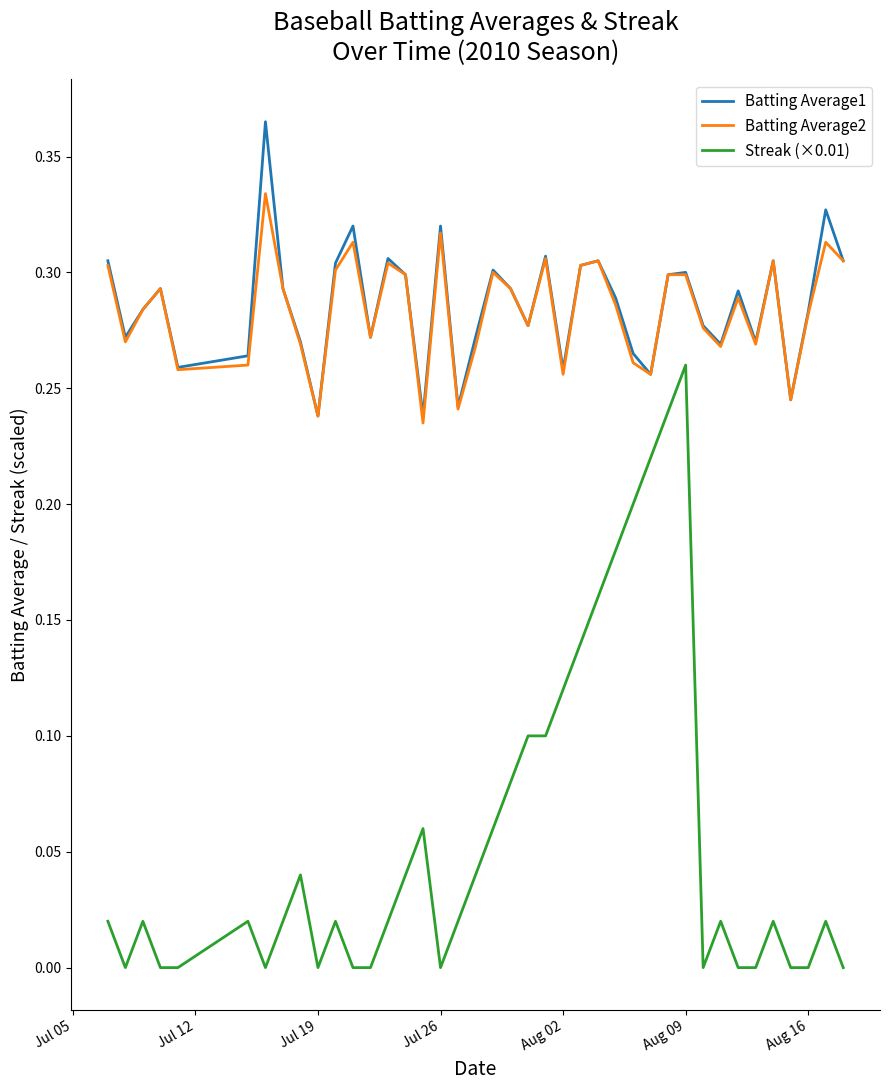

How many Batting Average1 values are between 0 and 1?

40